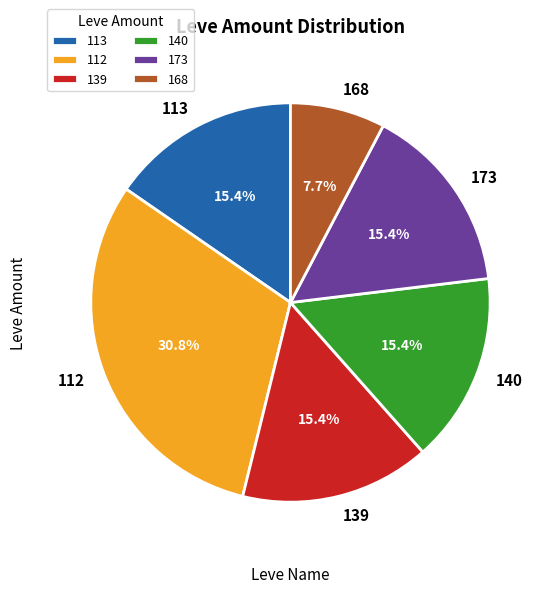

Count the number of slices in the pie.

6